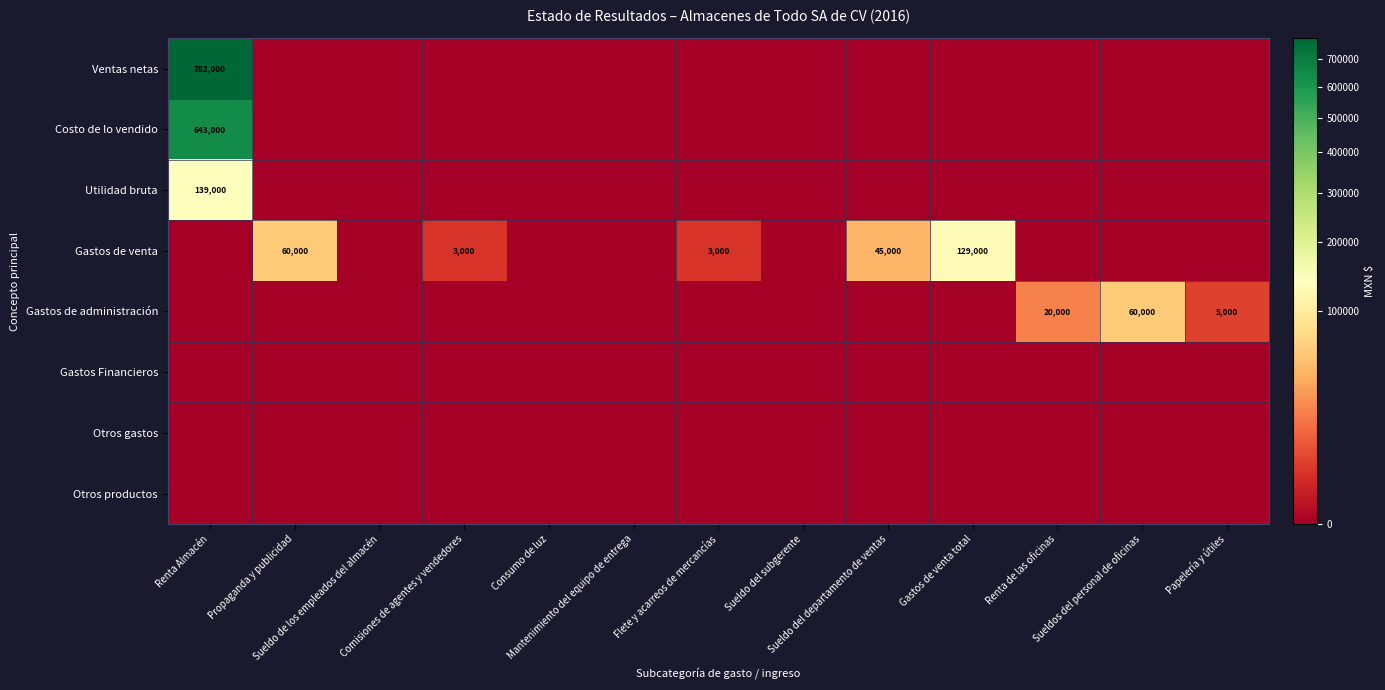

What is the sum of all Gastos de venta values?

240000